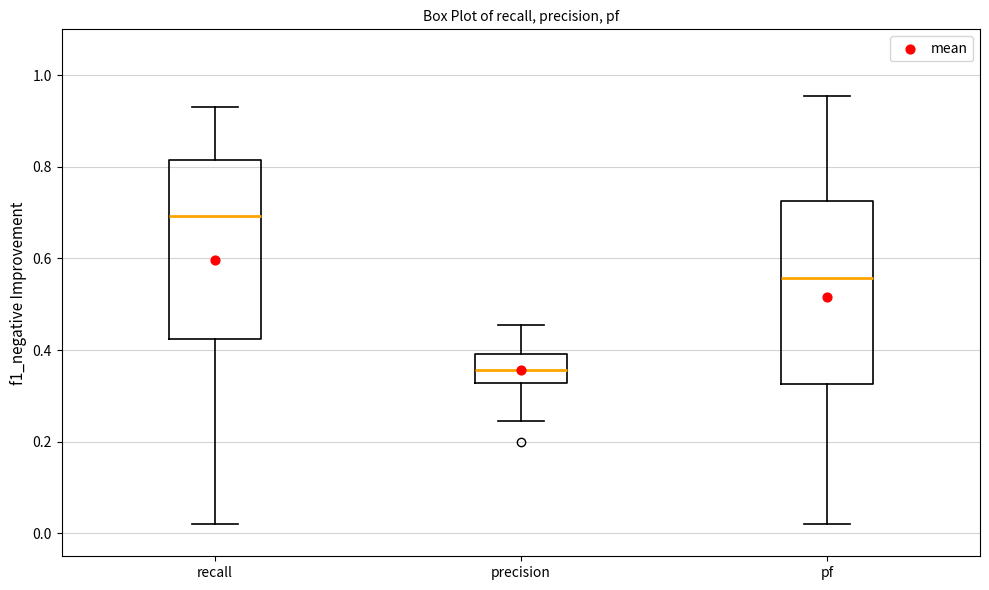

Which box has the lowest median line?

precision